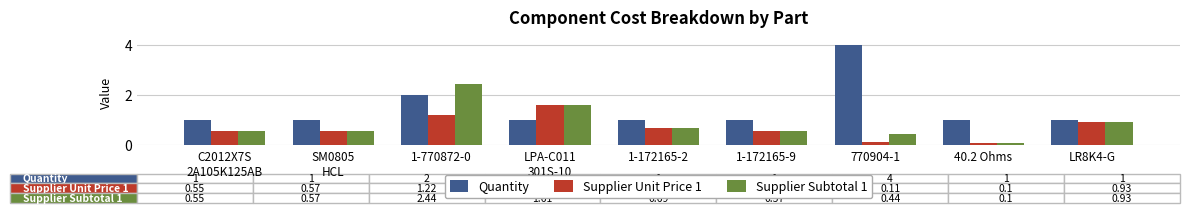

How many bars are there in total?

27